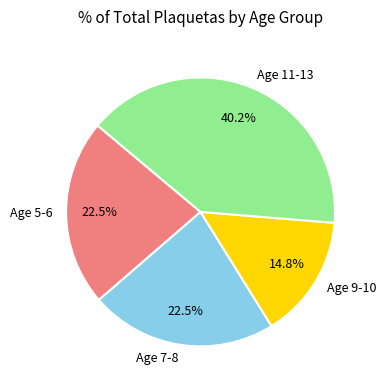

Approximately how many times larger is the value at Age 9-10 compared to Age 11-13?

0.4